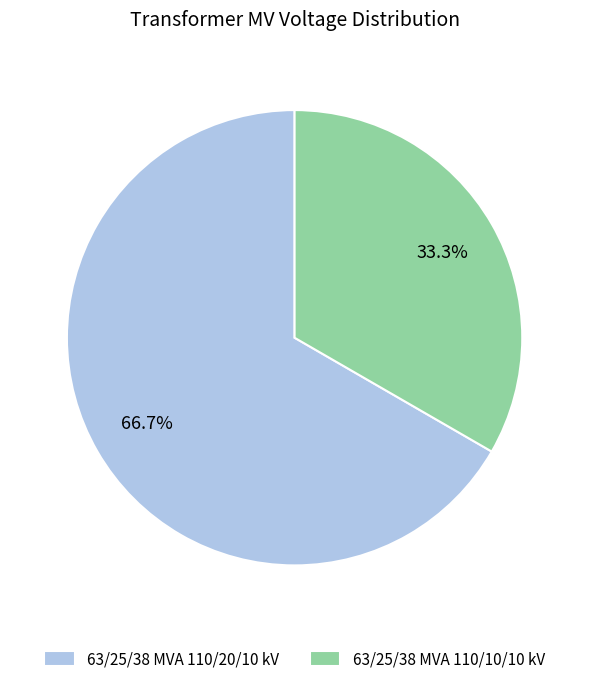

Rank the categories by value from lowest to highest.

63/25/38 MVA 110/10/10 kV, 63/25/38 MVA 110/20/10 kV